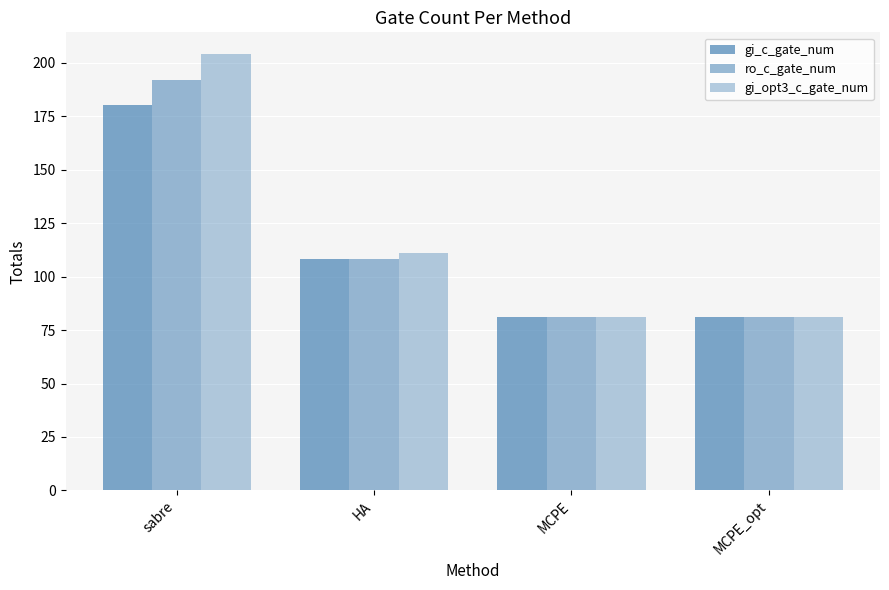

What is the average value of the gi_opt3_c_gate_num series?

119